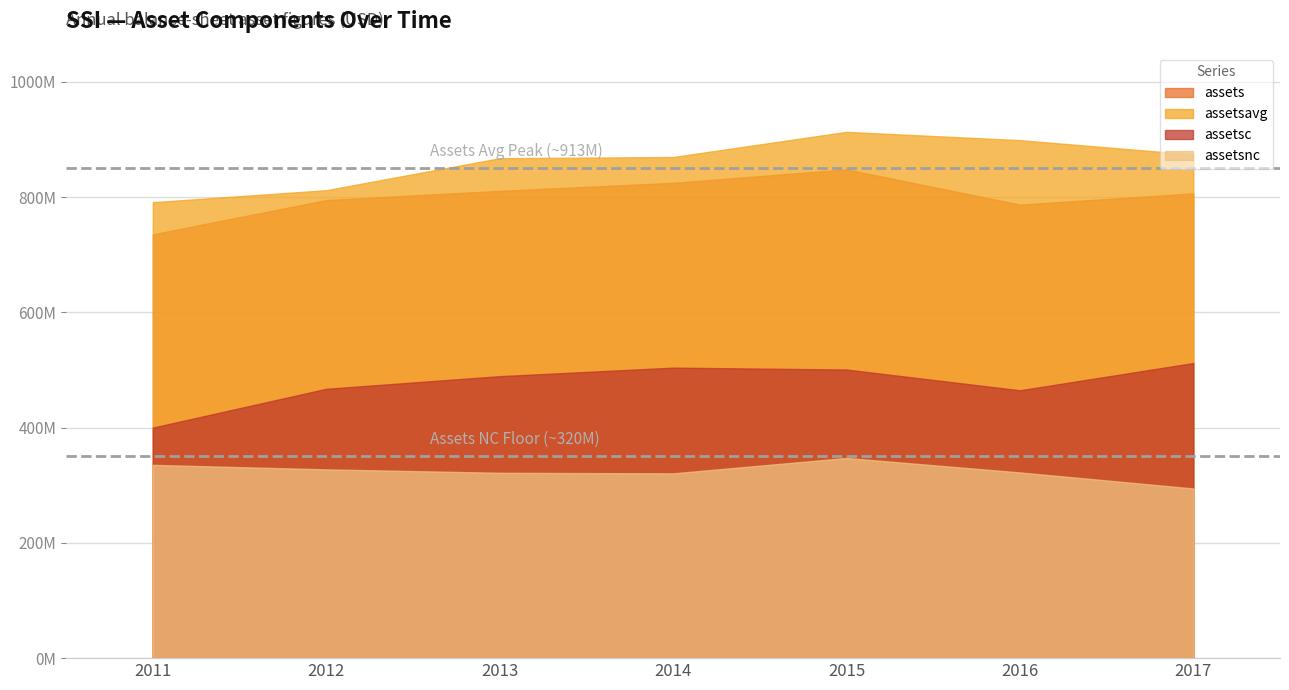

Where does the assets series first go above 806406000?

2013